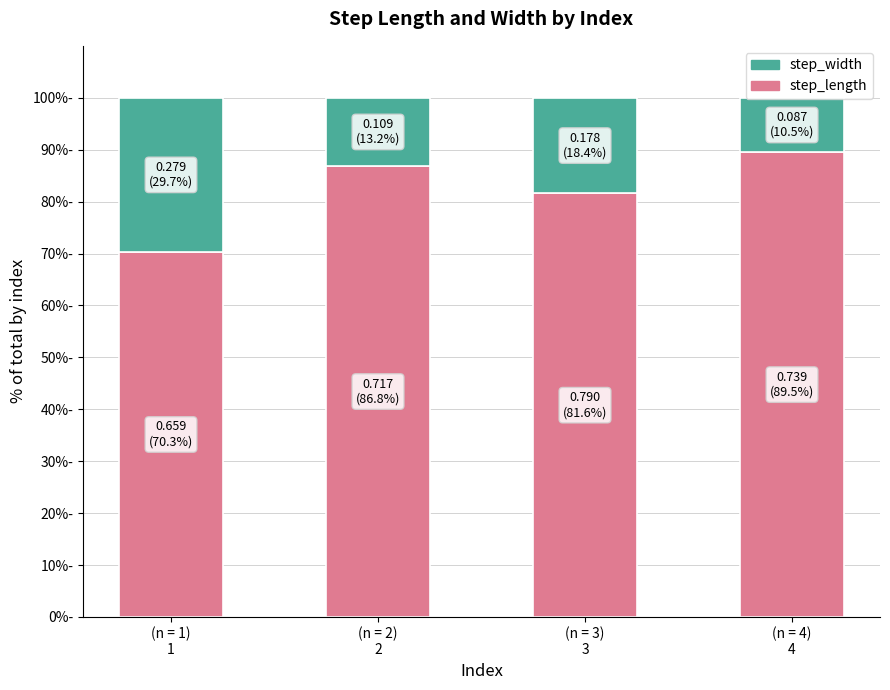

Between (n = 1)
1 and (n = 3)
3, which series saw the biggest shift?

step_length